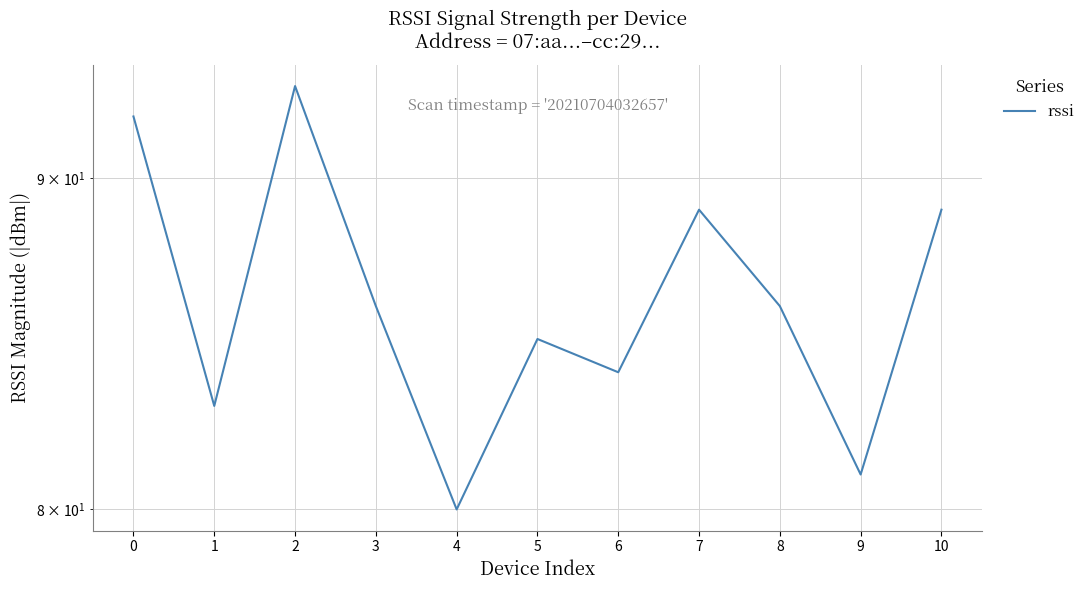

What is the change in value from 1 to 8?

+3